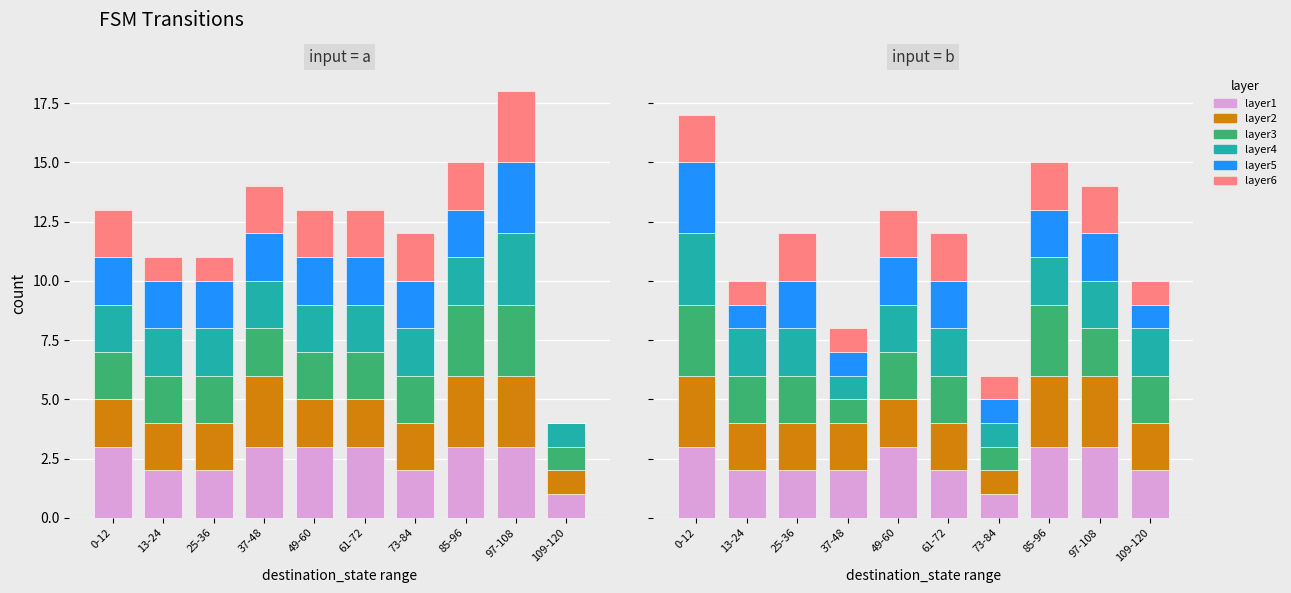

Is the value of layer3 at 73-84 greater than the value of layer4 at 0-12?

No